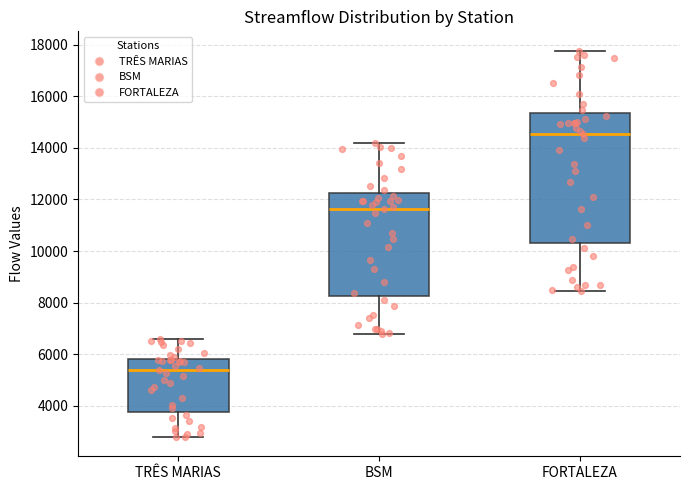

Reading left to right, transcribe this box plot: for each box, give where its median line is, the range the box spans, and where its two whiskers end, as read against the y-axis. The values are not printed on the chart, so give them approximately, as read against the axis.

TRÊS MARIAS: median 5400, box 3800 to 5800, whiskers 2800 to 6600
BSM: median 11600, box 8200 to 12200, whiskers 6800 to 14200
FORTALEZA: median 14600, box 10400 to 15400, whiskers 8400 to 17800